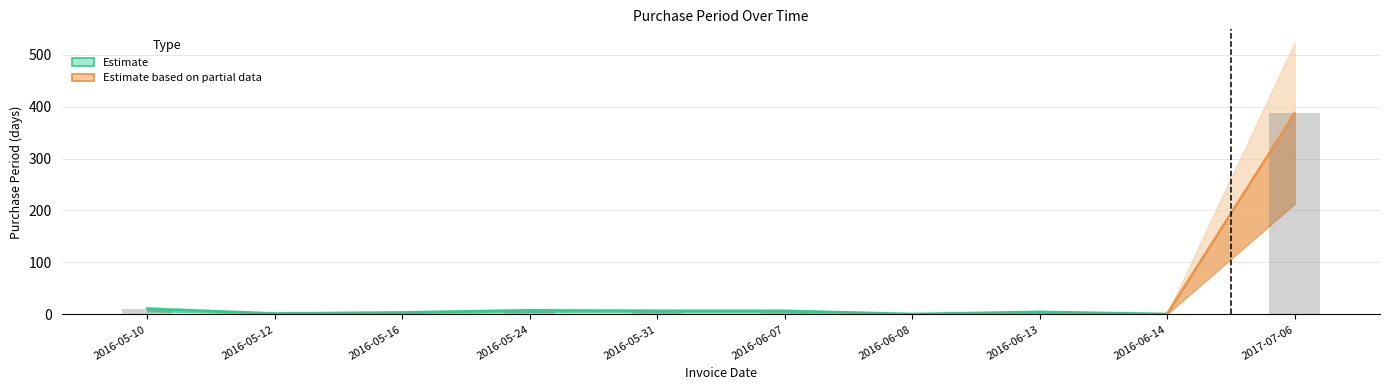

Reading left to right, what are all the values shown in this chart?

2016-05-10=11	2016-05-12=2	2016-05-16=4	2016-05-24=8	2016-05-31=7	2016-06-07=7	2016-06-08=1	2016-06-13=5	2016-06-14=1	2017-07-06=387